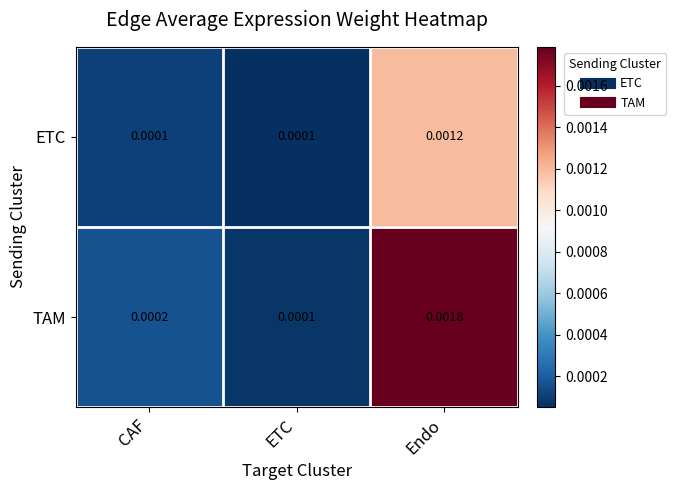

Which series changed the most between CAF and ETC?

TAM